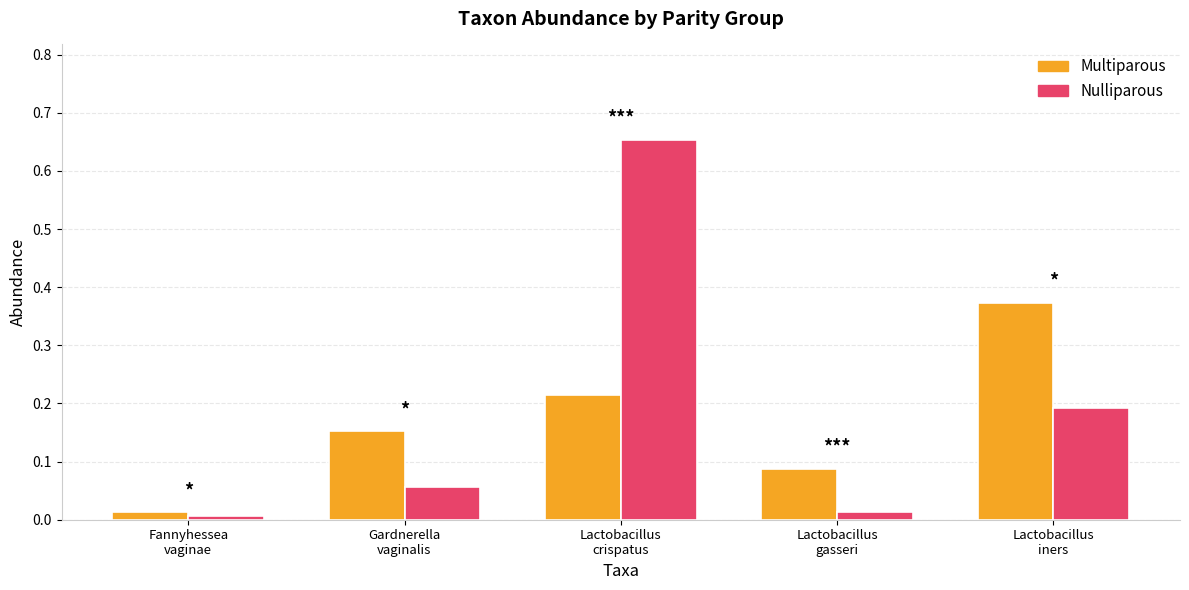

How many data points does each series have?

5